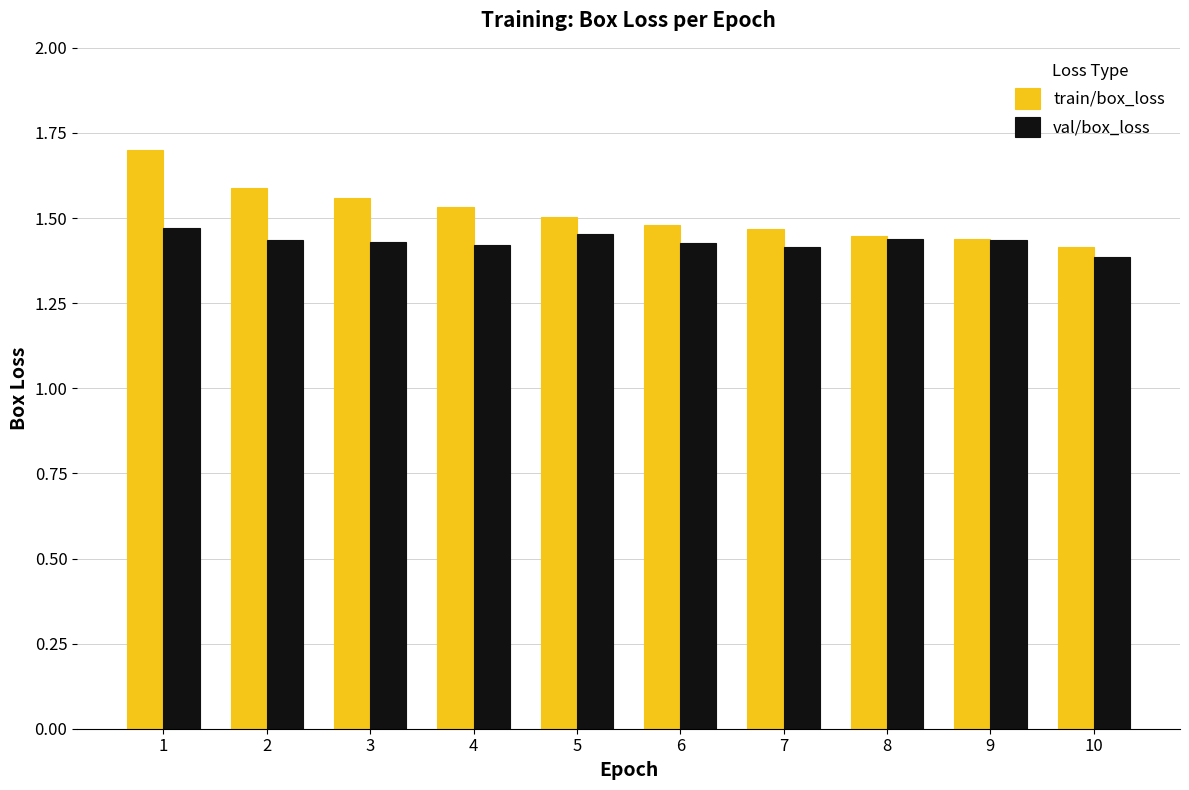

What is the sum of the val/box_loss values at 9 and 4?

2.9